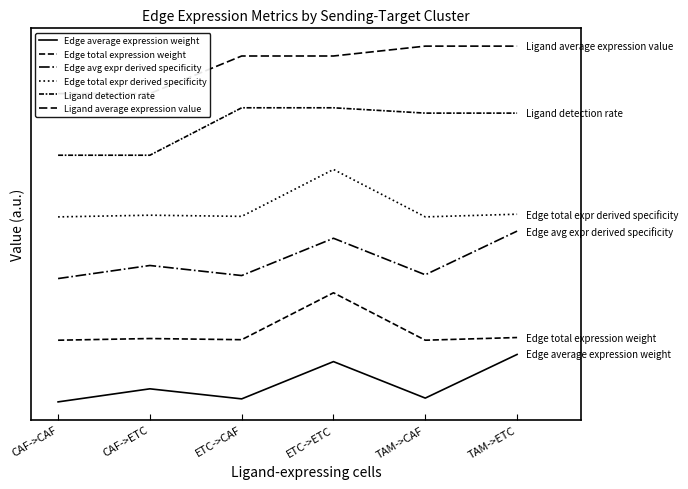

Count the number of categories in the chart.

6